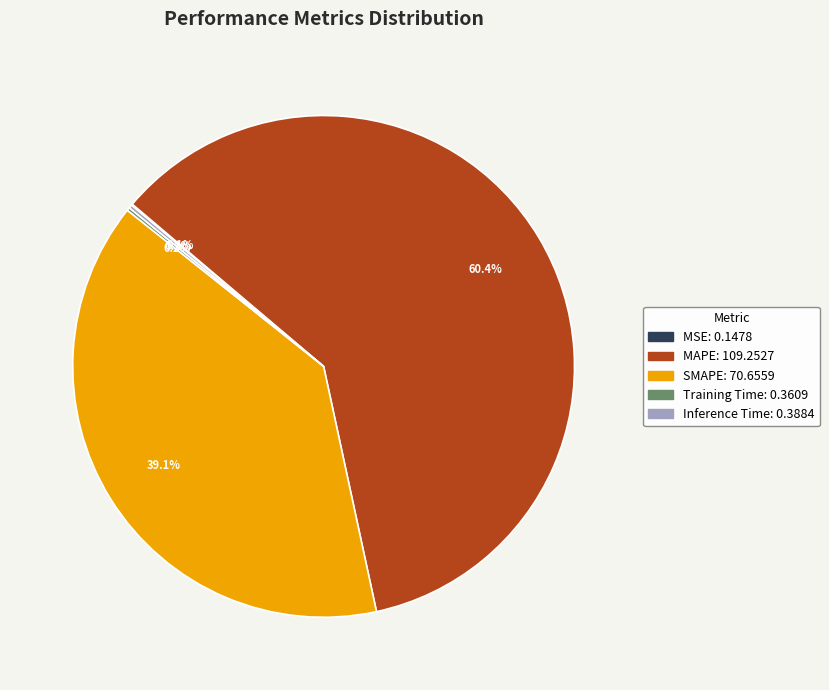

How much of the chart is everything except MAPE?

39.6%